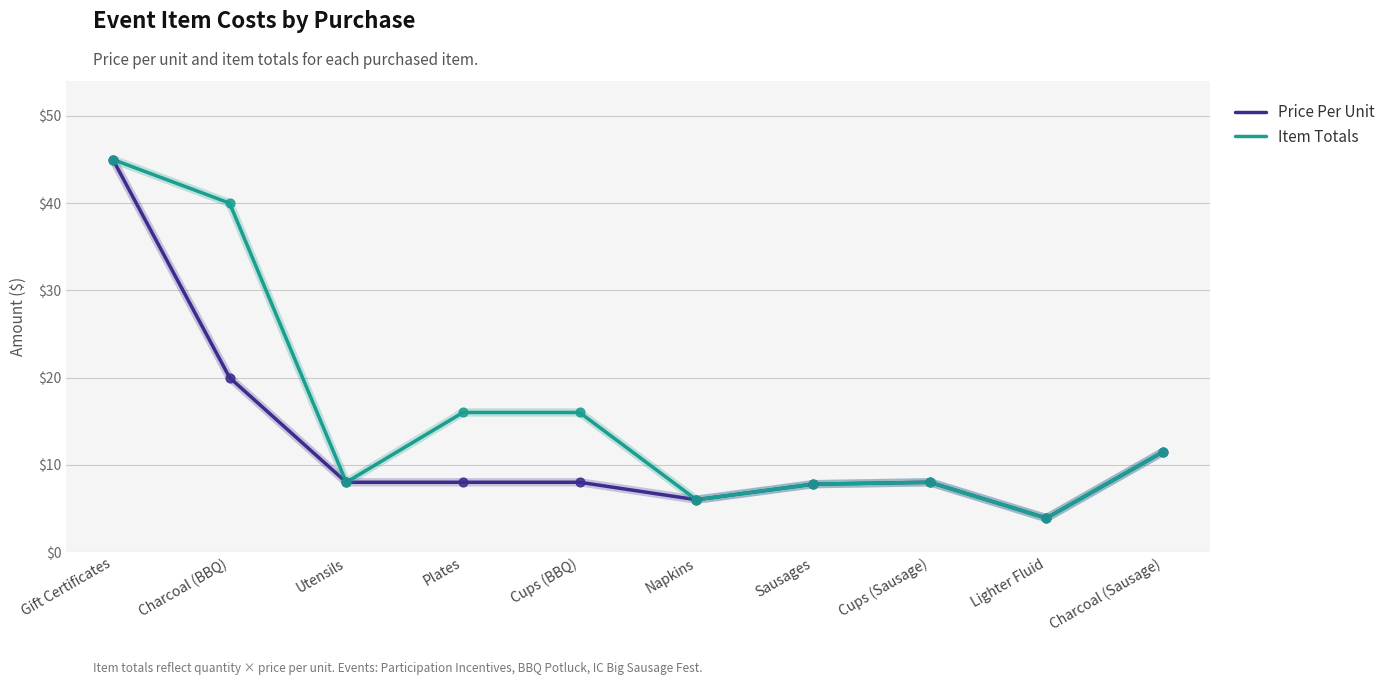

What is the total value across all series at Charcoal (Sausage)?

23.0